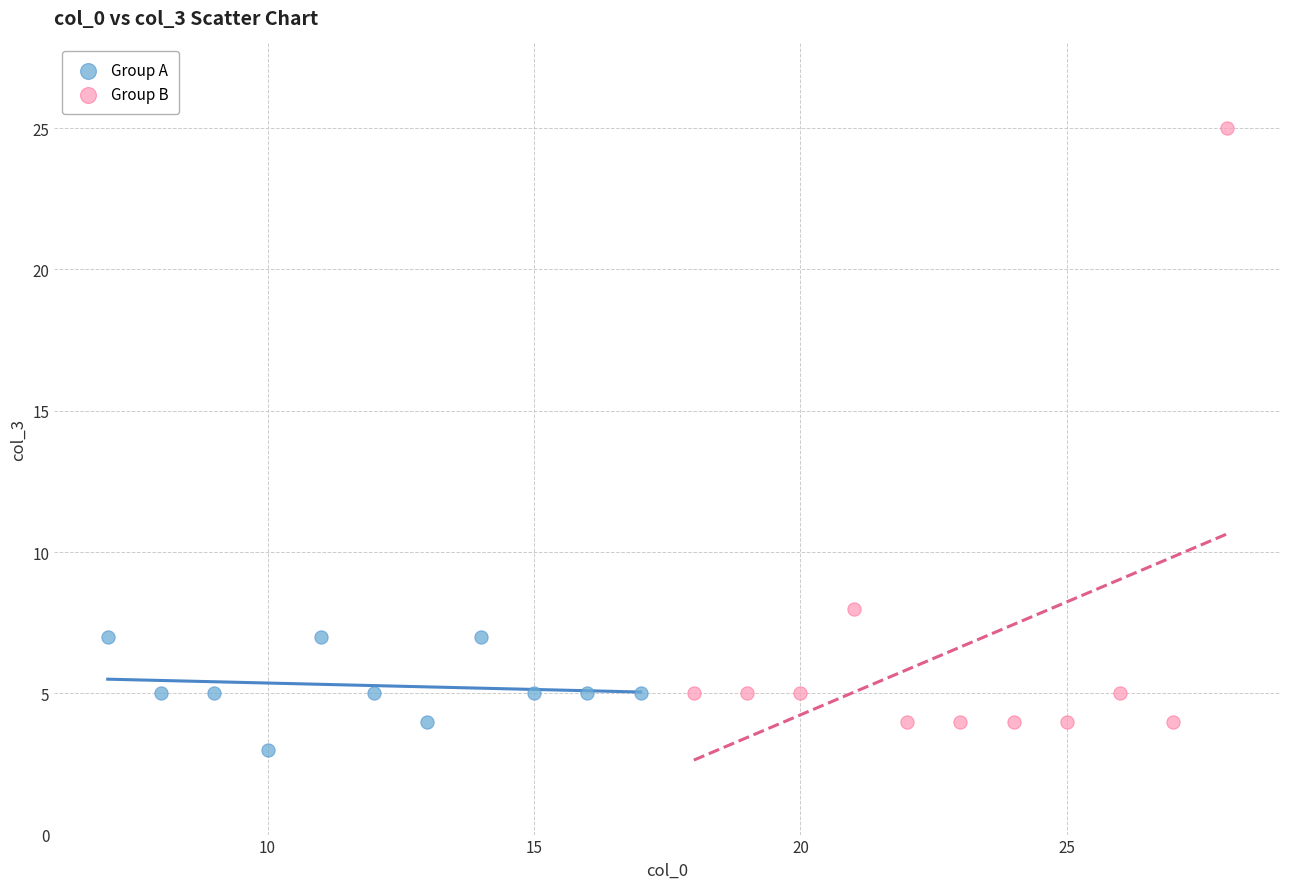

Which series has the widest spread of Y values?

Group B